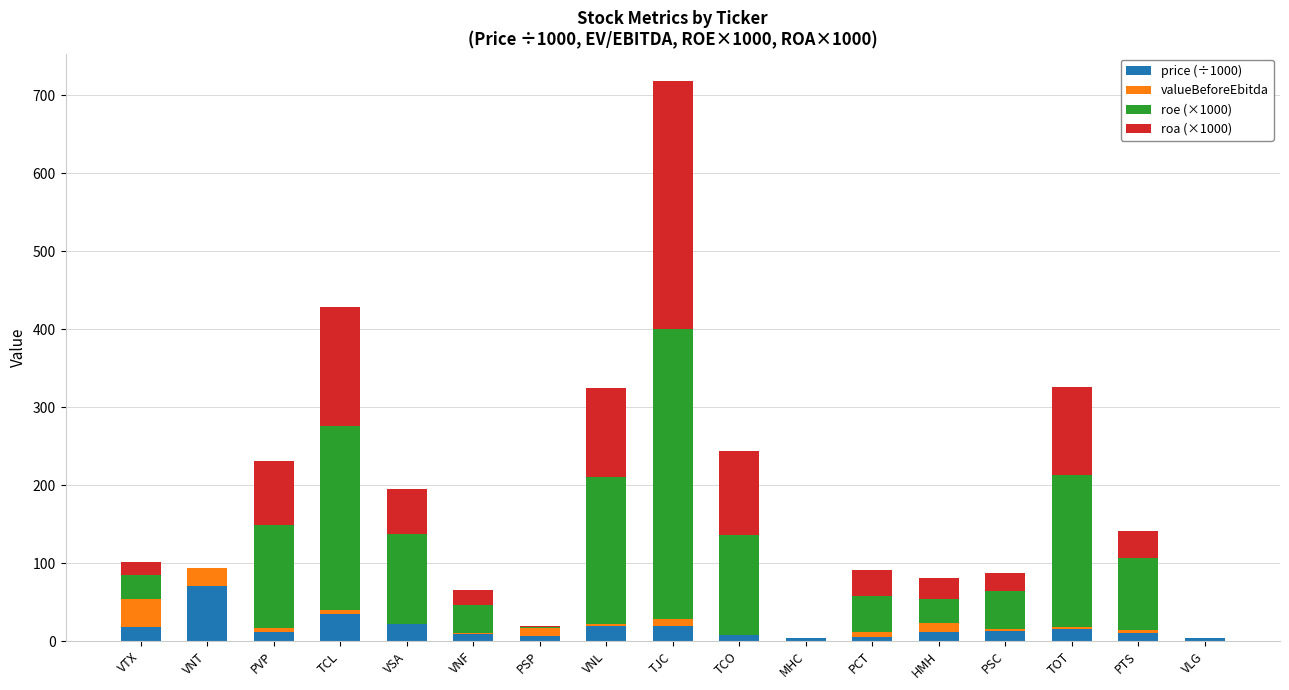

What is the highest value of the price (÷1000) series?

71.0